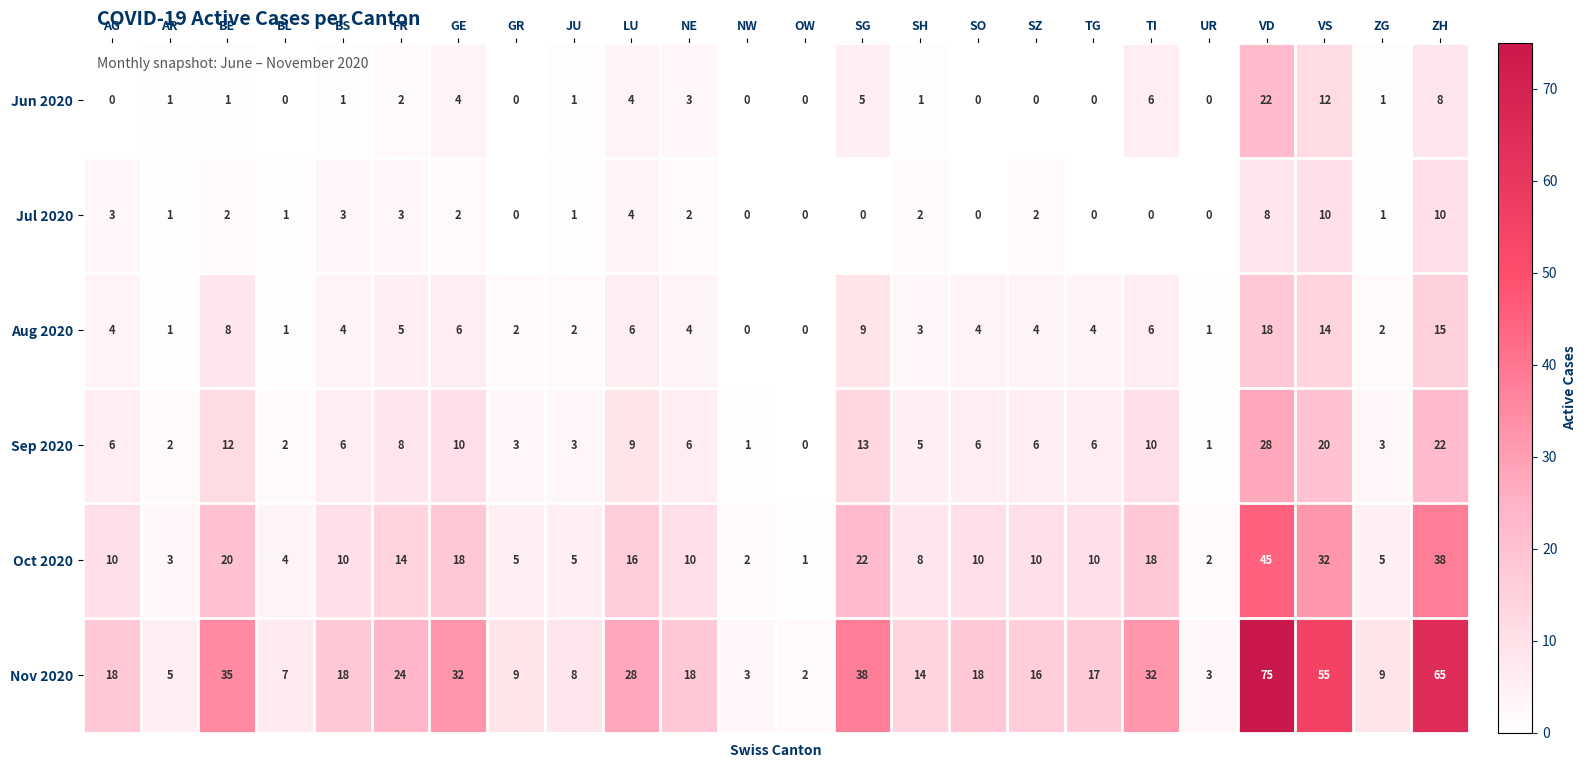

Is it true that Sep 2020 equals 10 at TI?

True